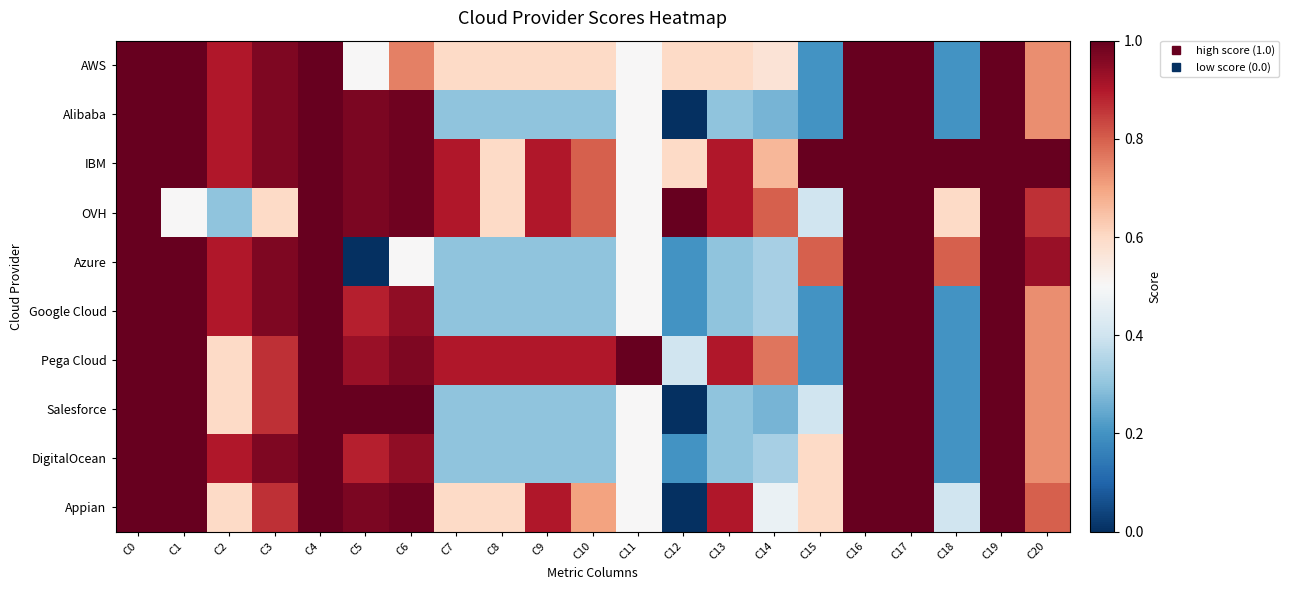

Between C10 and C0, which is larger?

C0